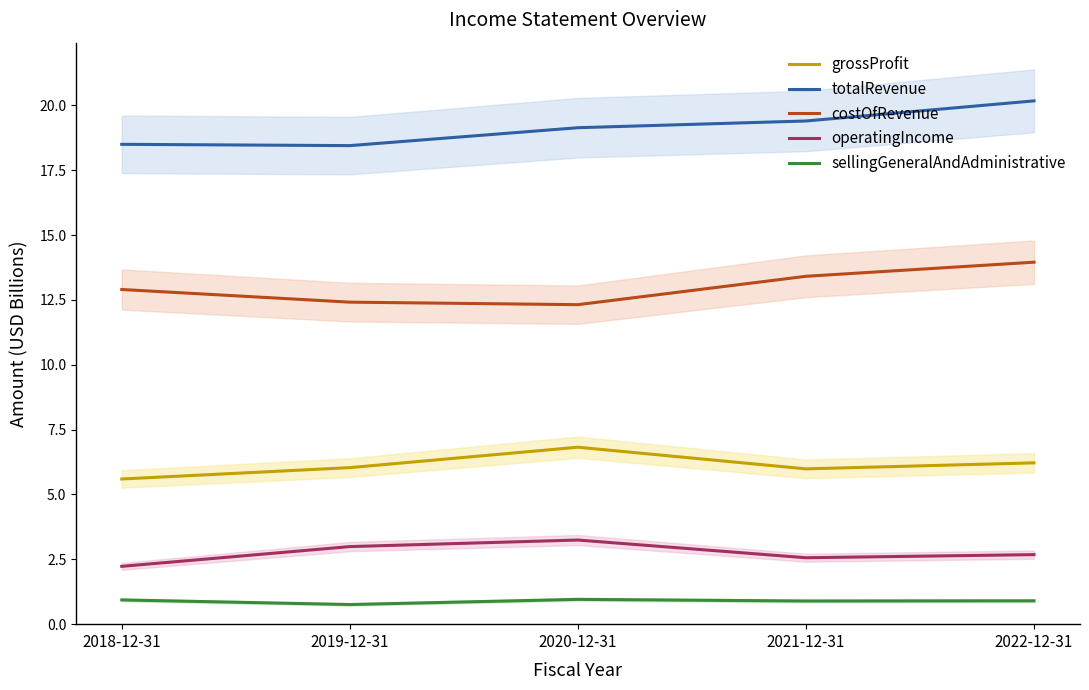

What is the difference between the highest and lowest values at 2018-12-31?

17.6